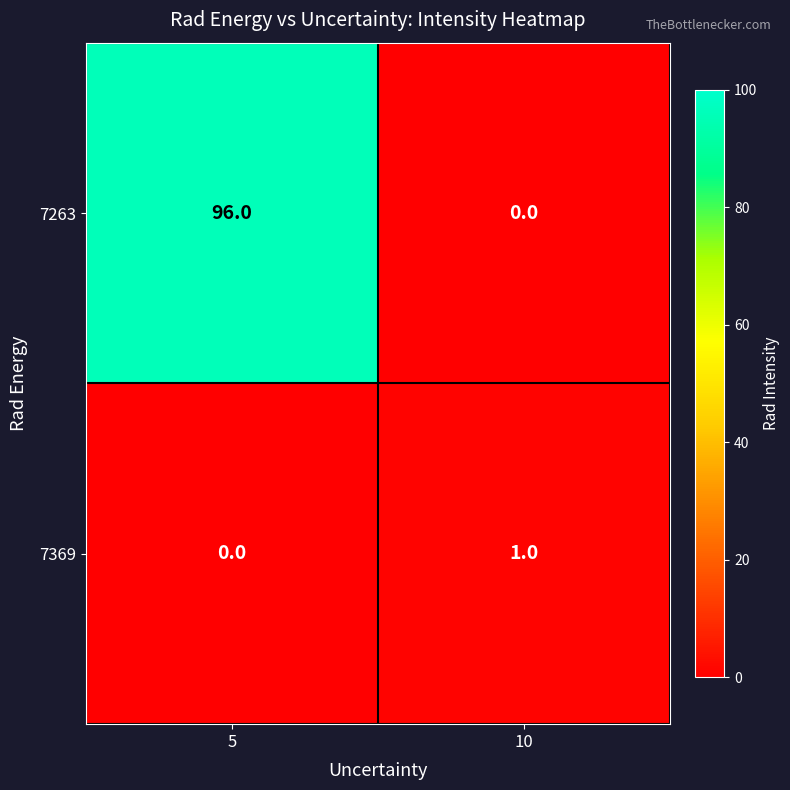

List the series in order of their overall mean, highest first.

7263, 7369